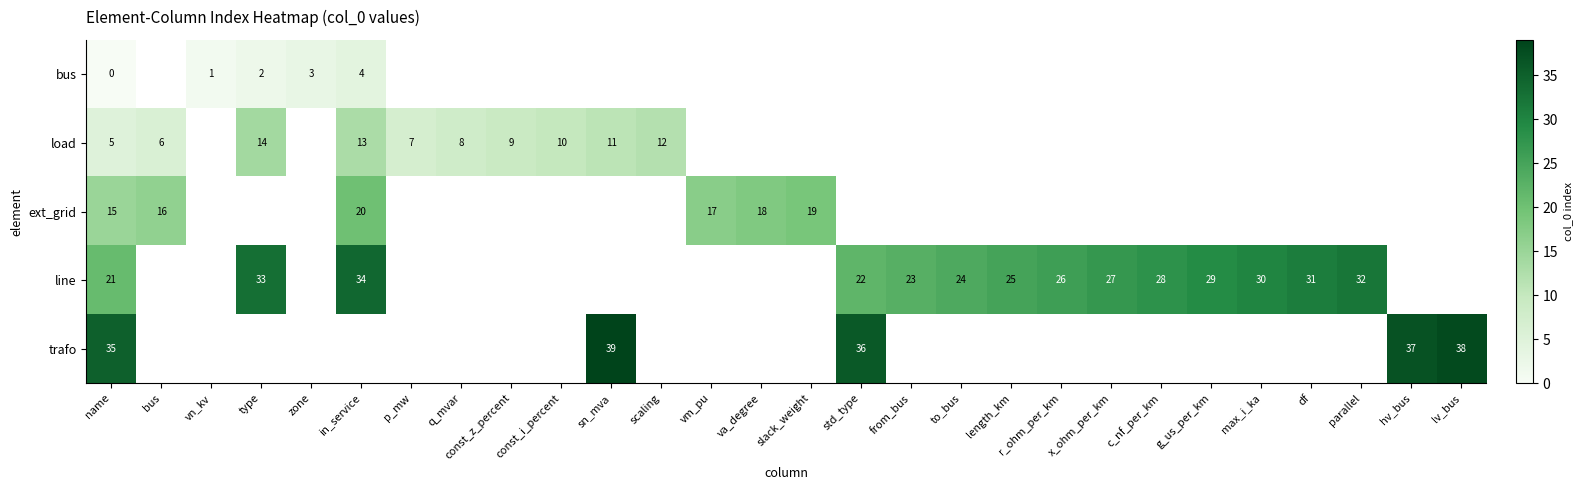

True or false: bus has a value of 2 at zone.

False